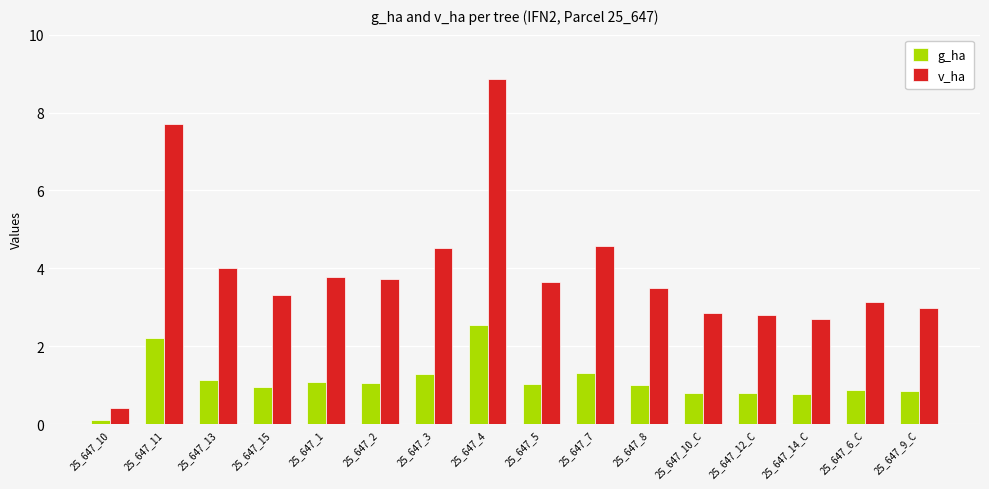

What is the total value across all series at 25_647_14_C?

3.5